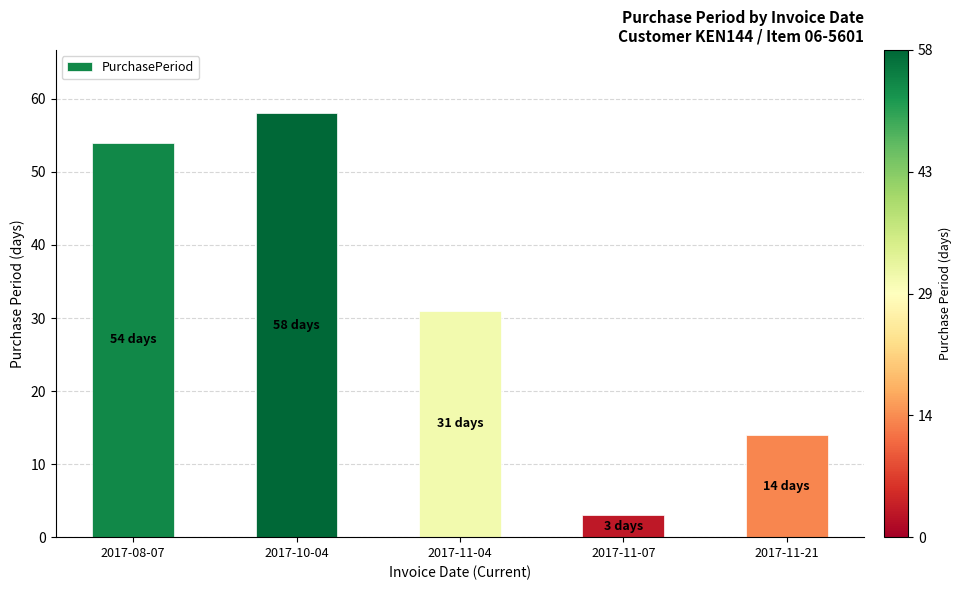

What position from the right is 2017-08-07?

5